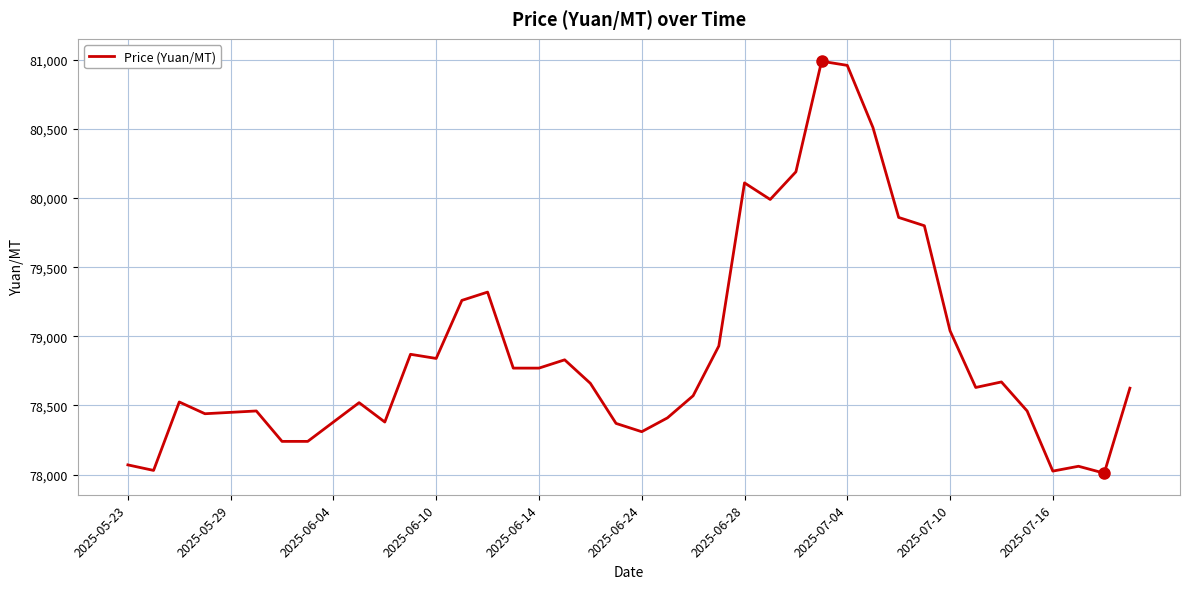

What is the smallest value displayed?

78010